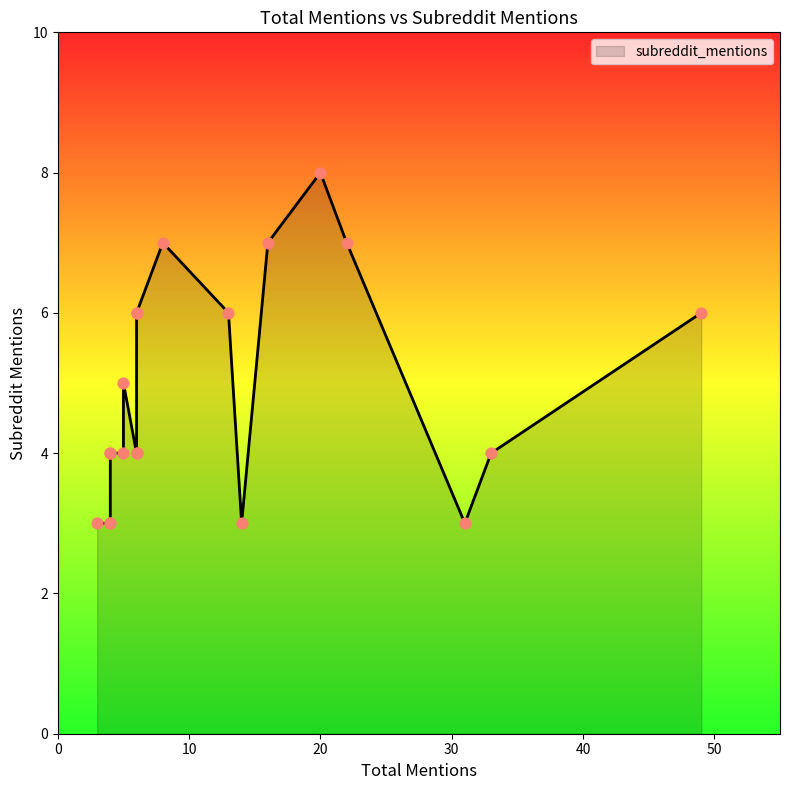

What is the change in value from 8 to 49?

-1